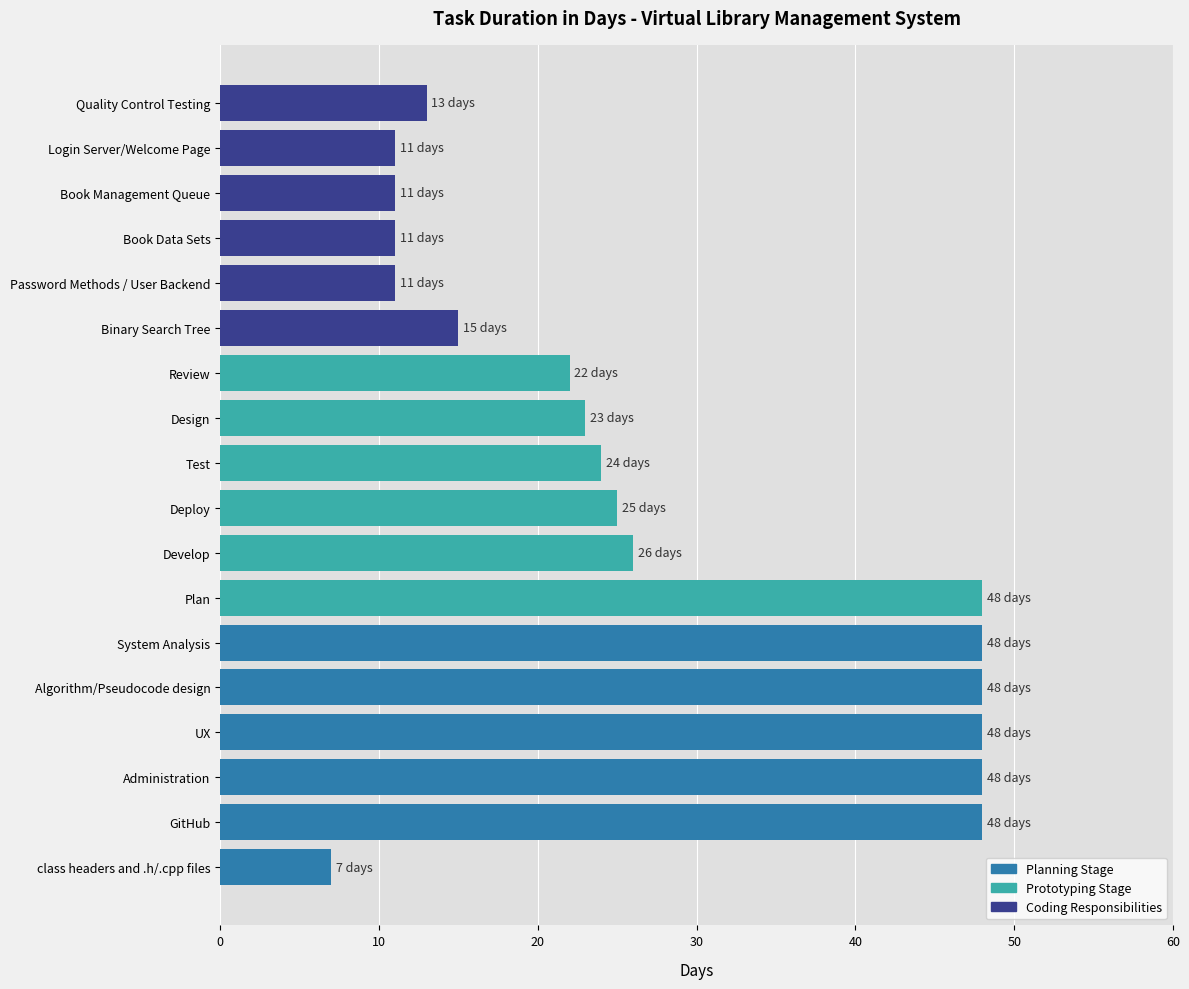

Reading bottom to top, what are all the values shown in this chart?

class headers and .h/.cpp files=7	GitHub=48	Administration=48	UX=48	Algorithm/Pseudocode design=48	System Analysis=48	Plan=48	Develop=26	Deploy=25	Test=24	Design=23	Review=22	Binary Search Tree=15	Password Methods / User Backend=11	Book Data Sets=11	Book Management Queue=11	Login Server/Welcome Page=11	Quality Control Testing=13